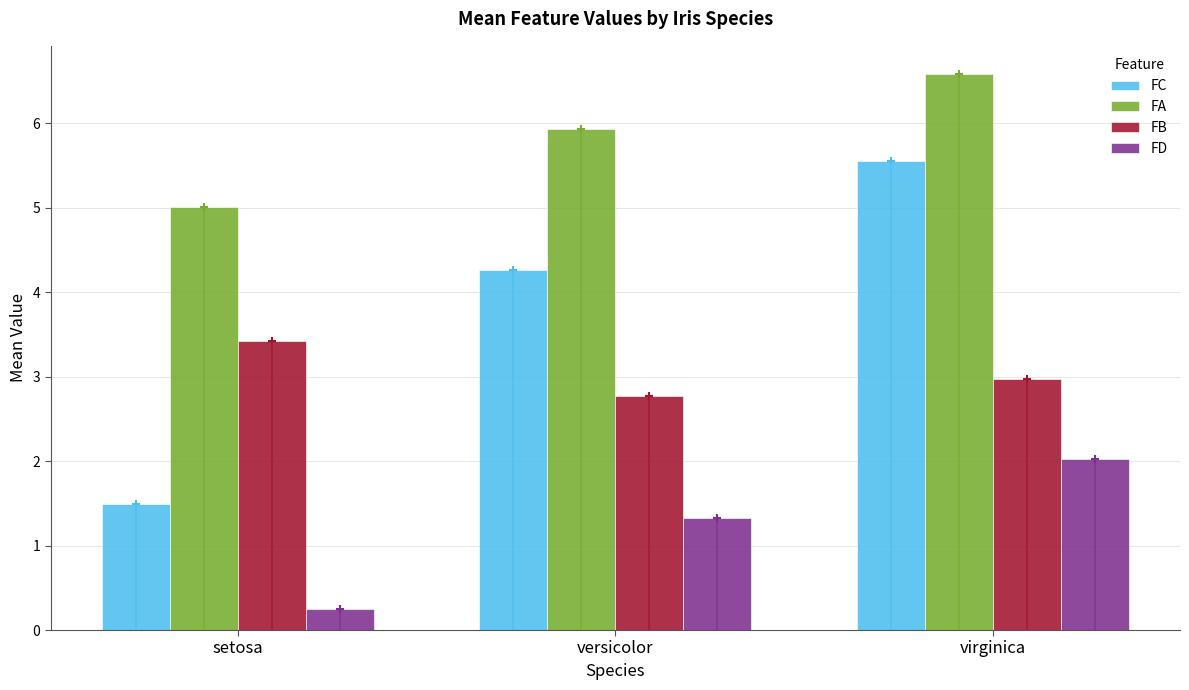

What is the spread (max minus min) of values at virginica?

4.6